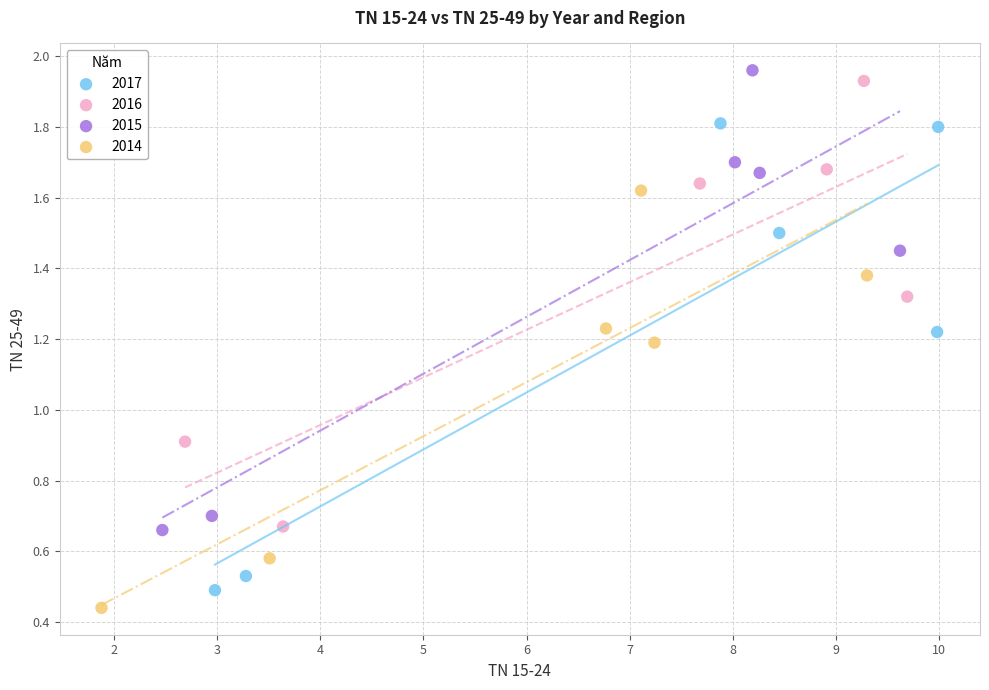

What are all the series names shown in the legend?

2017, 2016, 2015, 2014